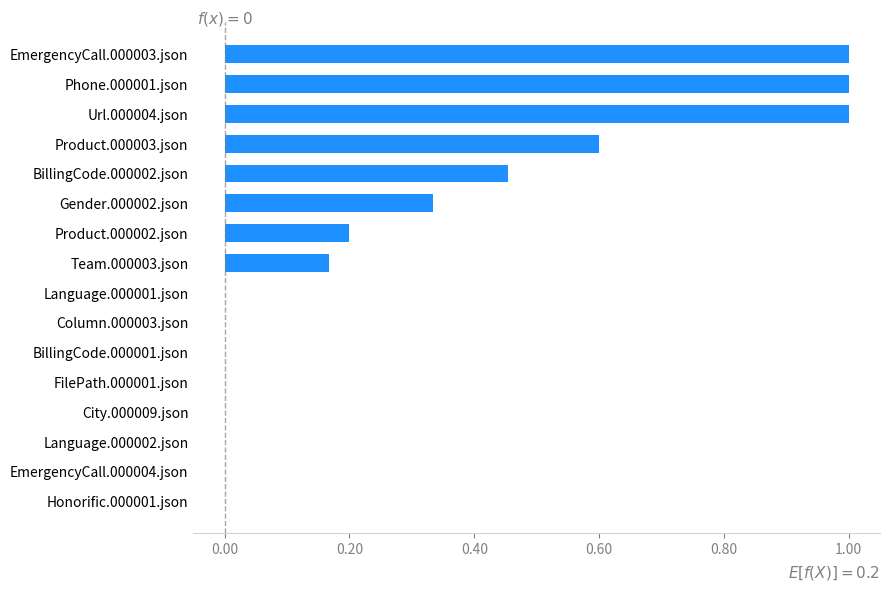

What is the sum of all values?

4.8